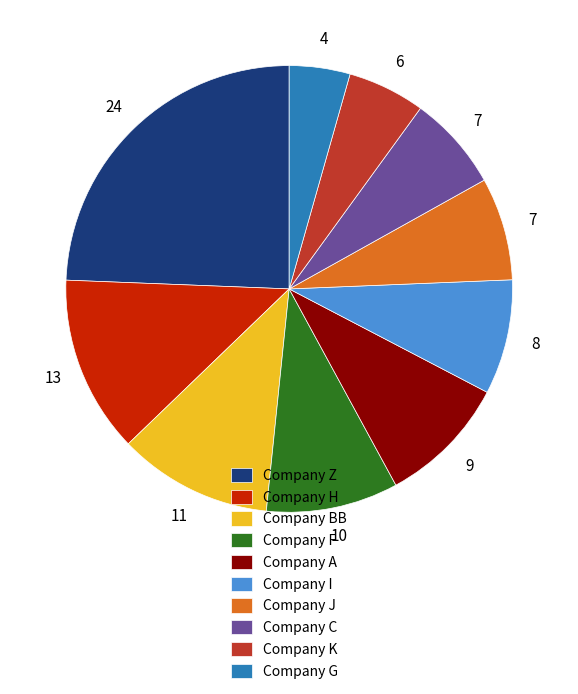

Combined, do Company J and Company F account for over 50%?

No